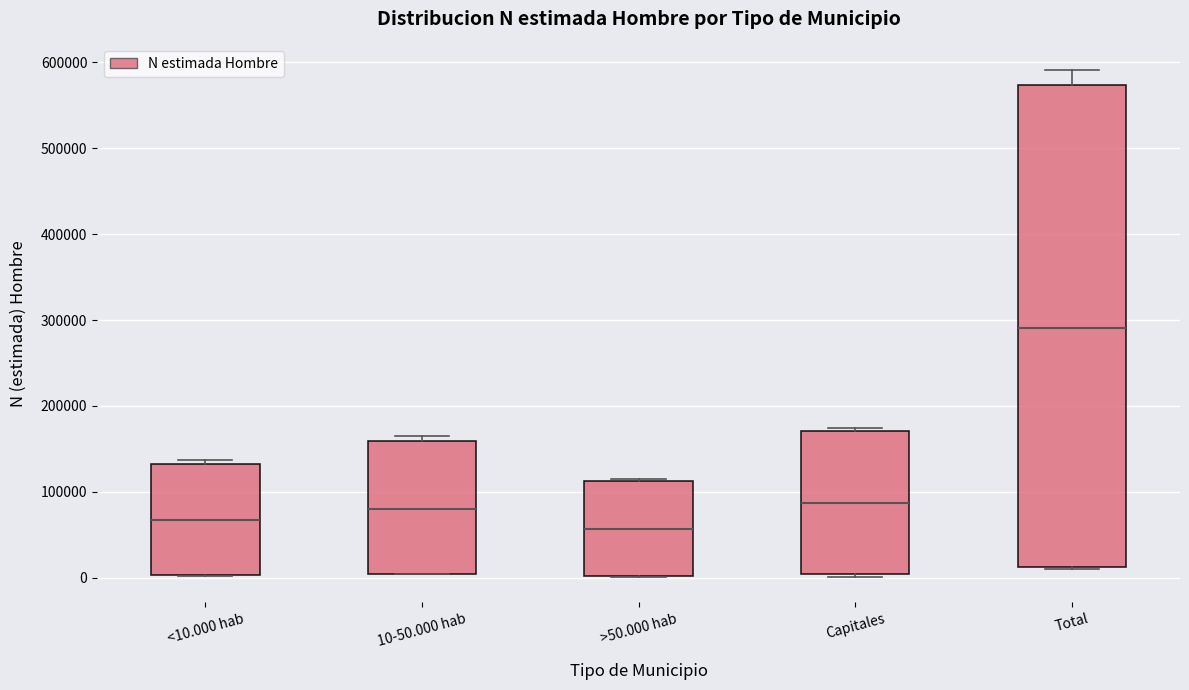

Reading left to right, transcribe this box plot: for each box, give where its median line is, the range the box spans, and where its two whiskers end, as read against the y-axis. The values are not printed on the chart, so give them approximately, as read against the axis.

<10.000 hab: median 70000, box 0 to 130000, whiskers 0 to 140000
10-50.000 hab: median 80000, box 0 to 160000, whiskers 0 to 160000 (just above the box's upper edge)
>50.000 hab: median 60000, box 0 to 110000, whiskers 0 to 120000
Capitales: median 90000, box 0 to 170000, whiskers 0 to 170000 (just above the box's upper edge)
Total: median 290000, box 10000 to 570000, whiskers 10000 to 590000